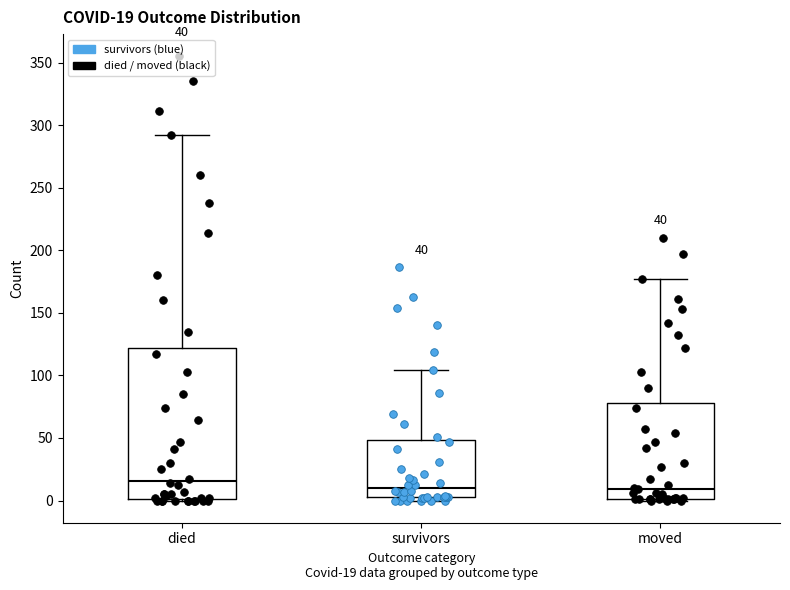

Which box's median line is the highest?

died